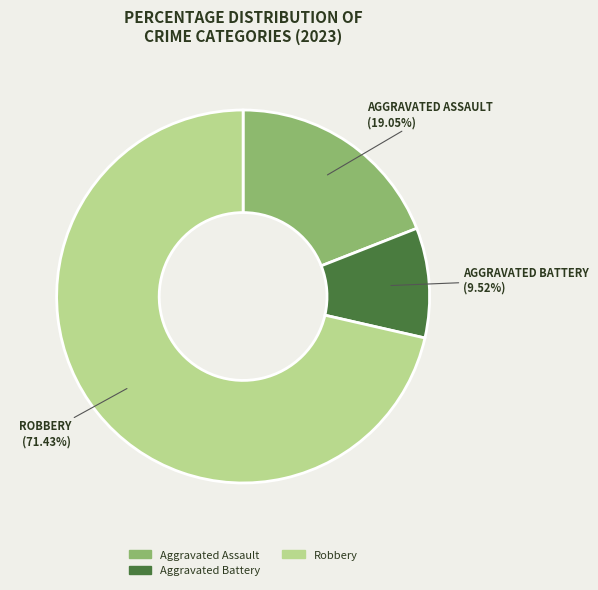

Does any single category account for the majority?

Yes